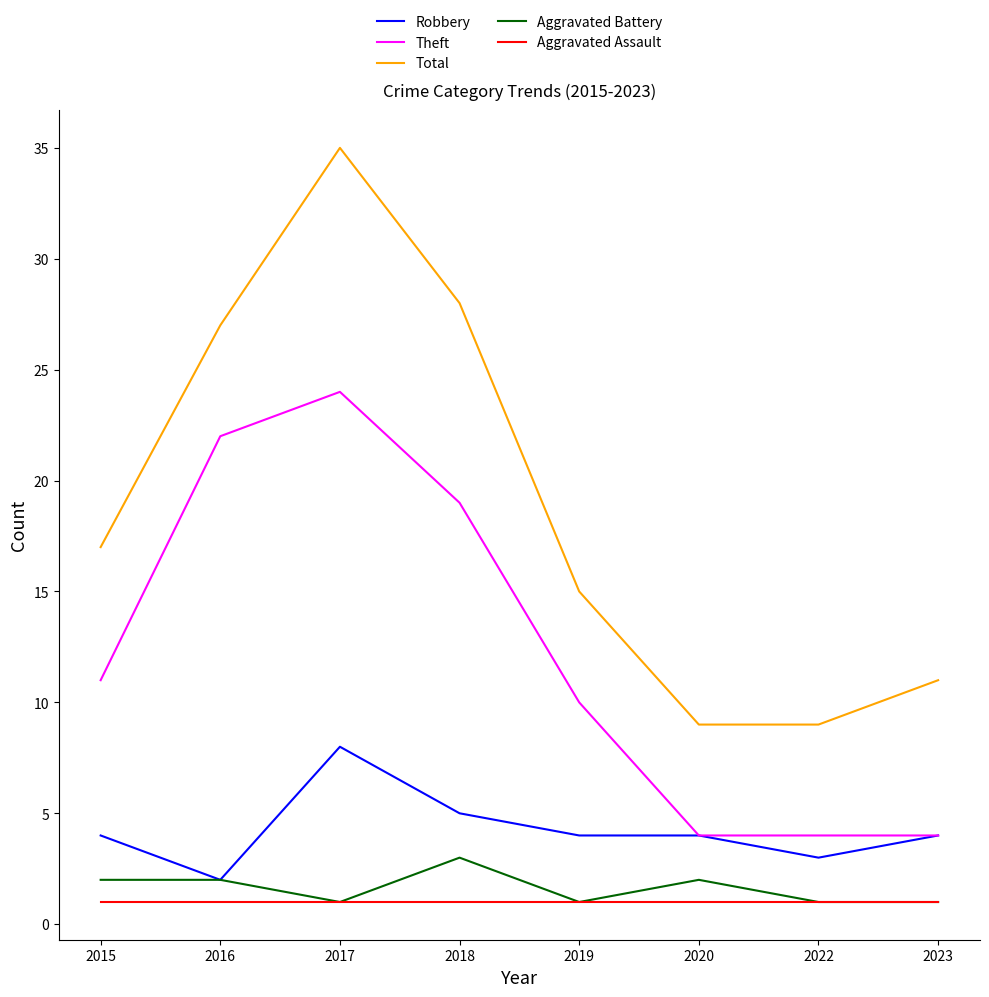

Which category has the highest value across all series?

2017